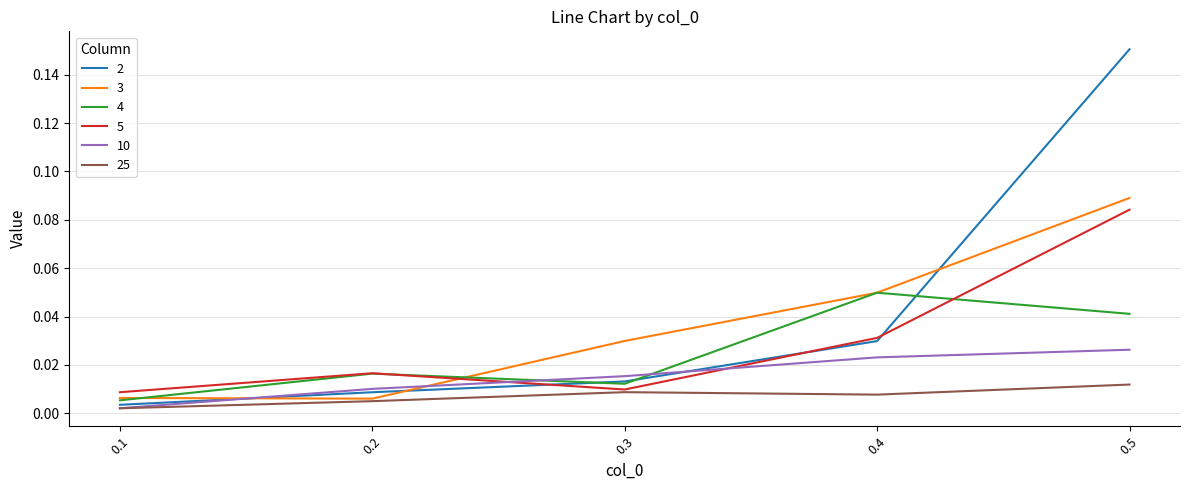

Reading right to left, list all the values displayed in this chart.

2: 0.1=0.0	0.2=0.0	0.3=0.0	0.4=0.0	0.5=0.2
3: 0.1=0.0	0.2=0.0	0.3=0.0	0.4=0.0	0.5=0.1
4: 0.1=0.0	0.2=0.0	0.3=0.0	0.4=0.0	0.5=0.0
5: 0.1=0.0	0.2=0.0	0.3=0.0	0.4=0.0	0.5=0.1
10: 0.1=0.0	0.2=0.0	0.3=0.0	0.4=0.0	0.5=0.0
25: 0.1=0.0	0.2=0.0	0.3=0.0	0.4=0.0	0.5=0.0